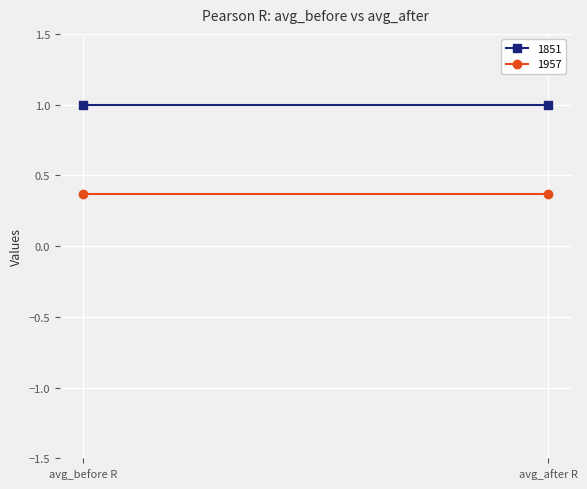

Is it true that 1957 equals 0.1 at avg_after R?

False